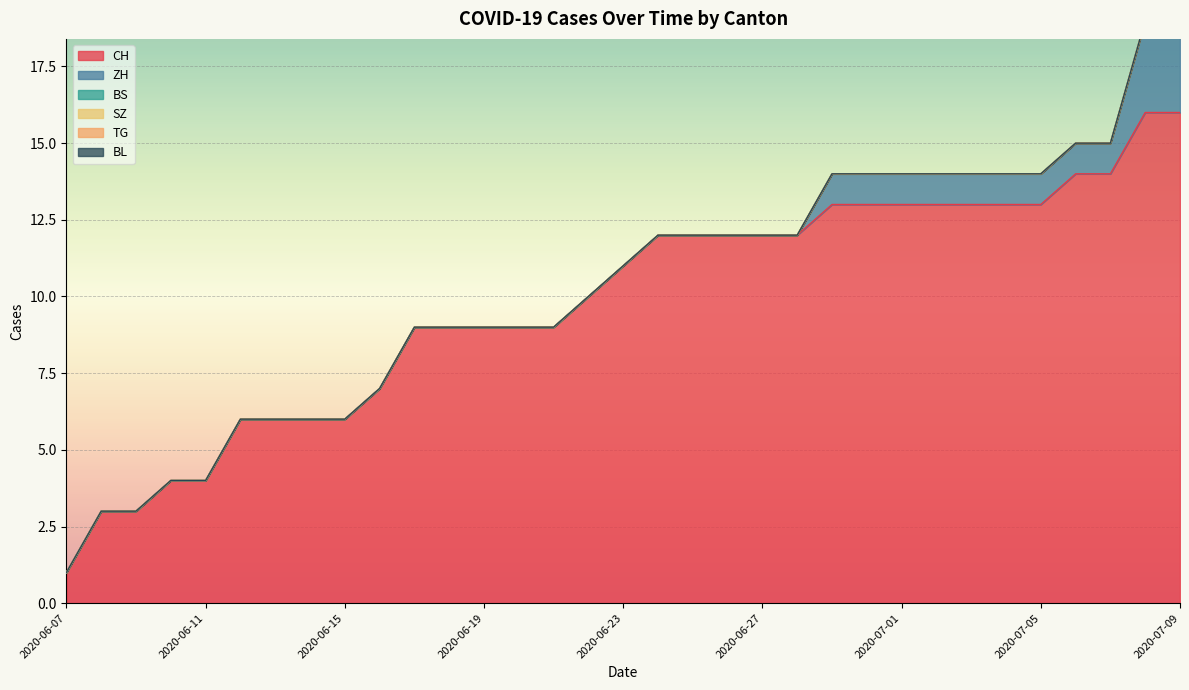

What position from the right is 2020-06-16?

24